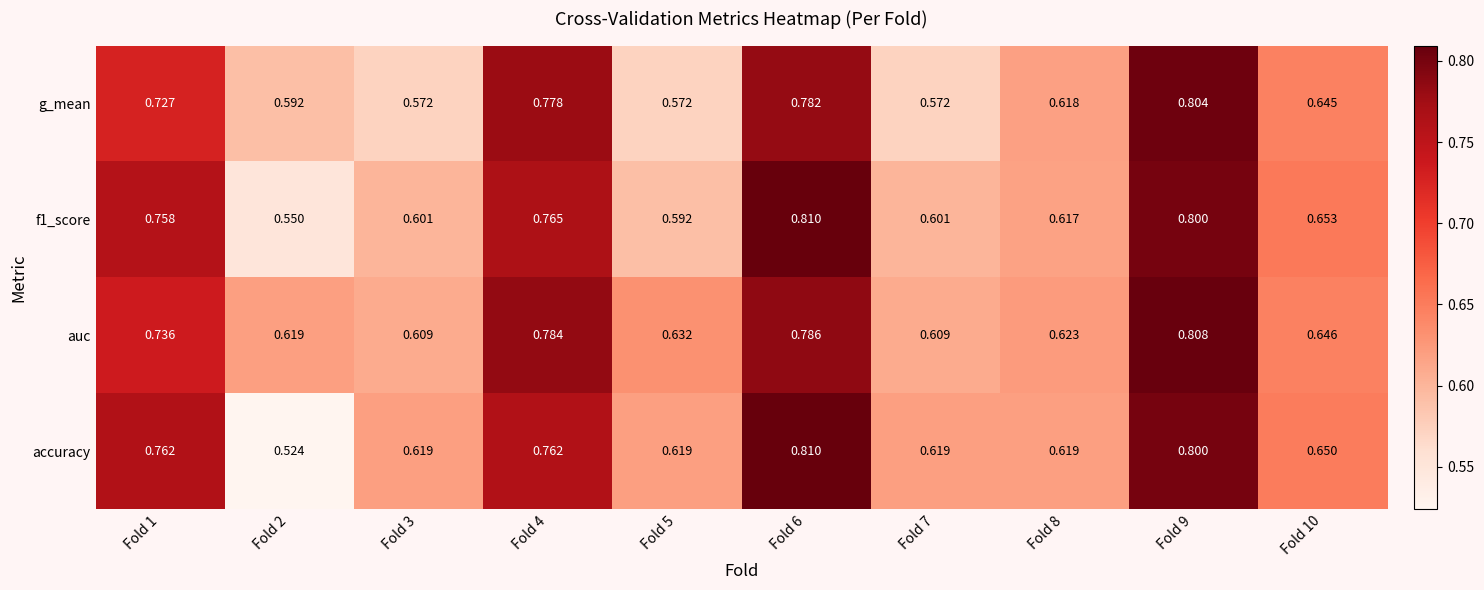

Which series has the largest total across all categories?

auc